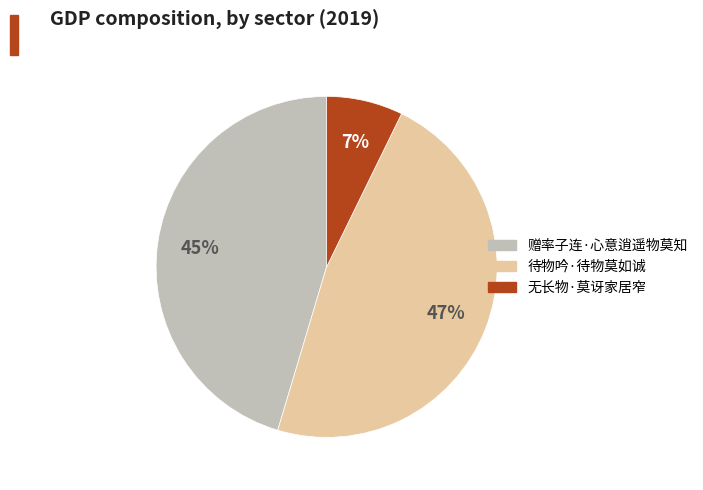

Which category has the biggest portion of the pie?

待物吟·待物莫如诚